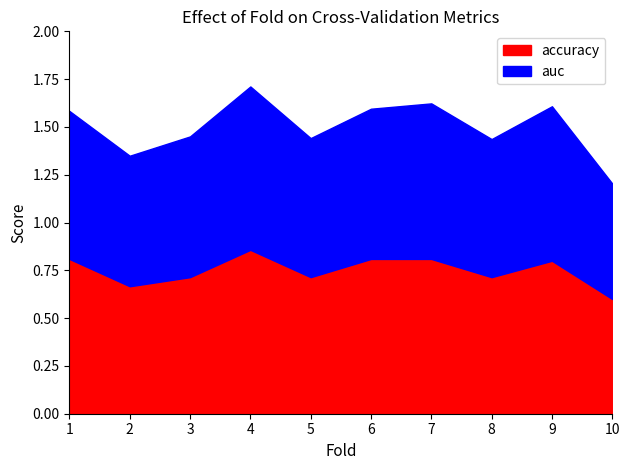

At which category is the sum across all series the highest?

4